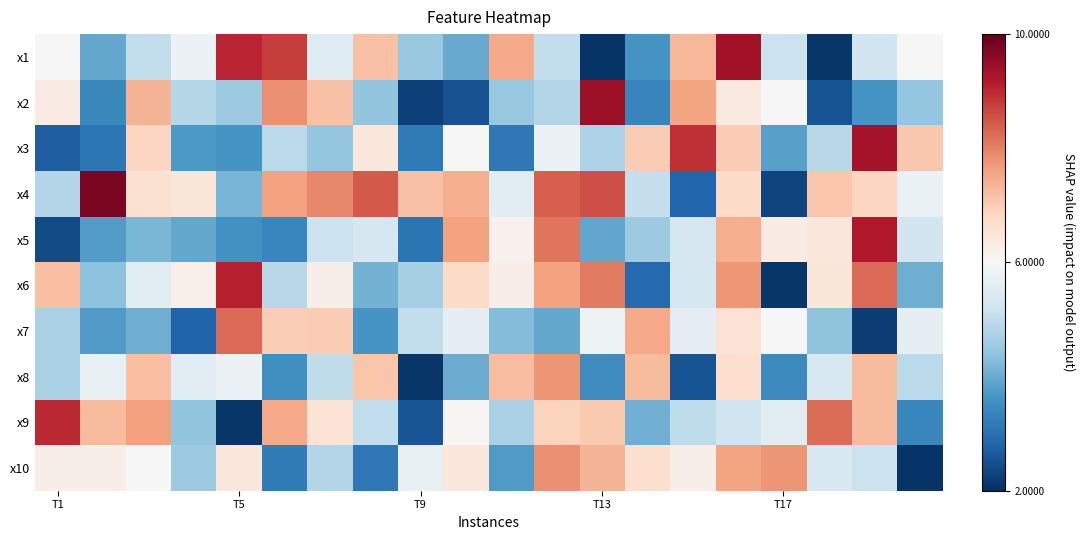

What is the maximum value shown in the chart?

9.8